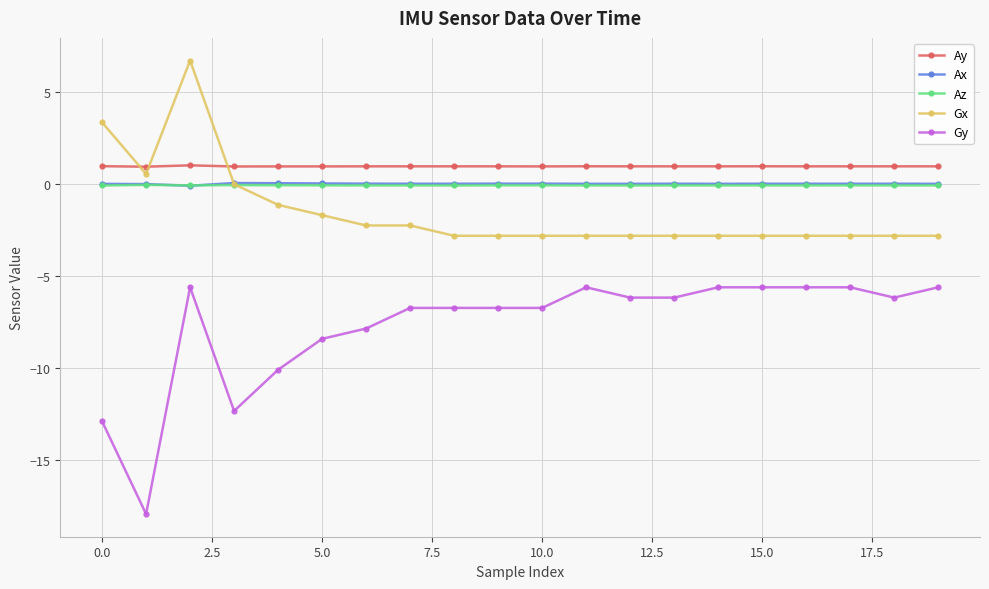

Which series has the largest range (max minus min)?

Gy